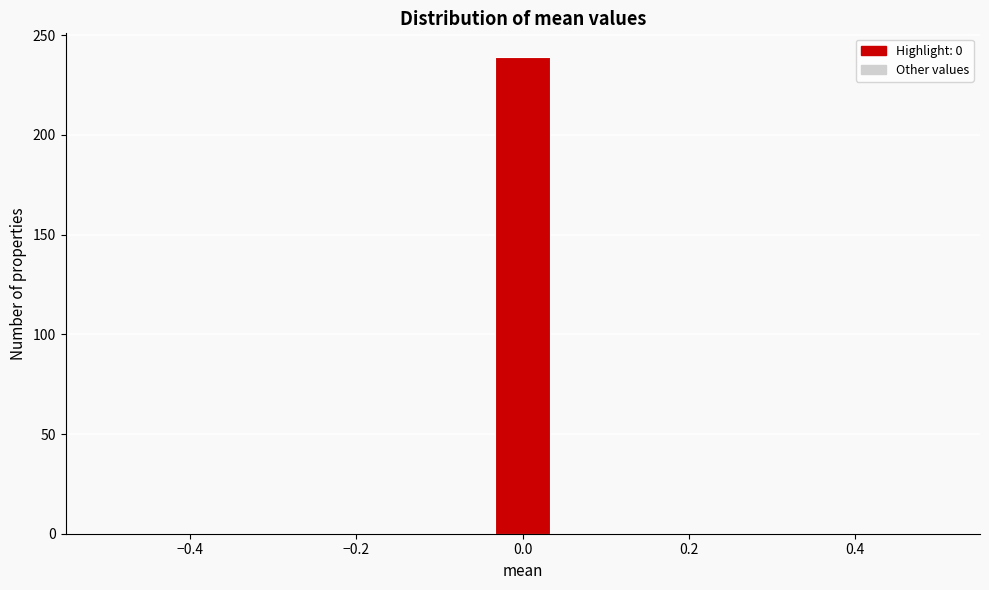

Read against the x-axis, roughly where is the centre of the tallest bar?

0.00